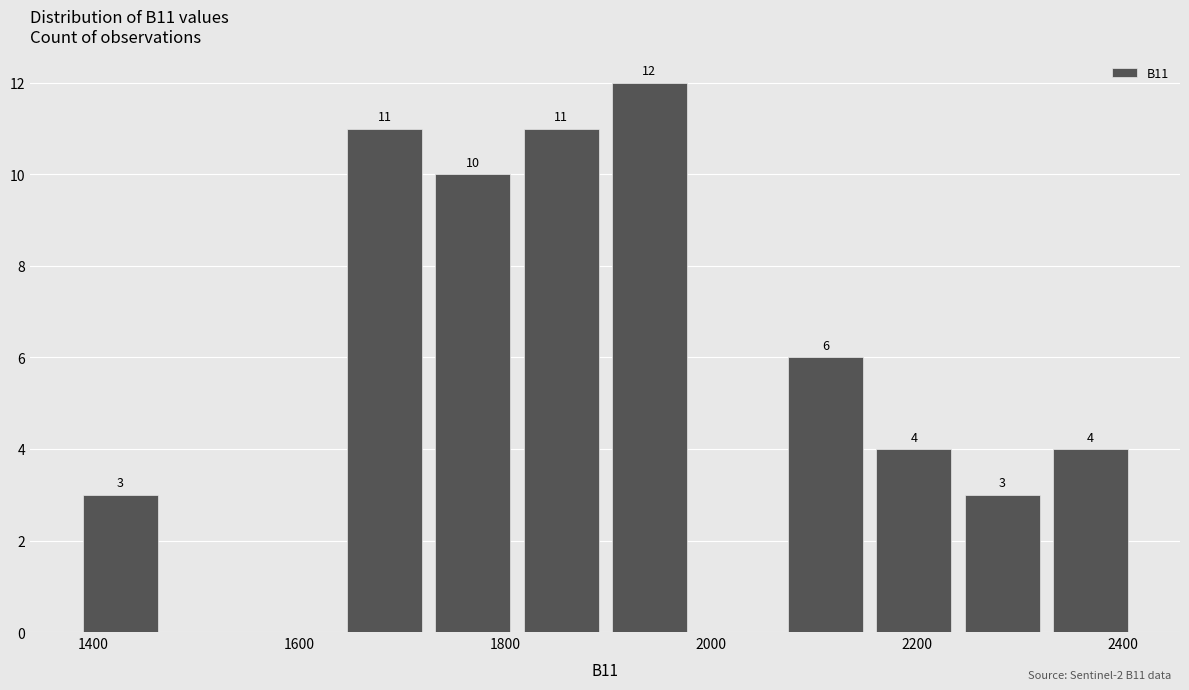

Which range on the x-axis has the tallest bar?

1900 to 1980